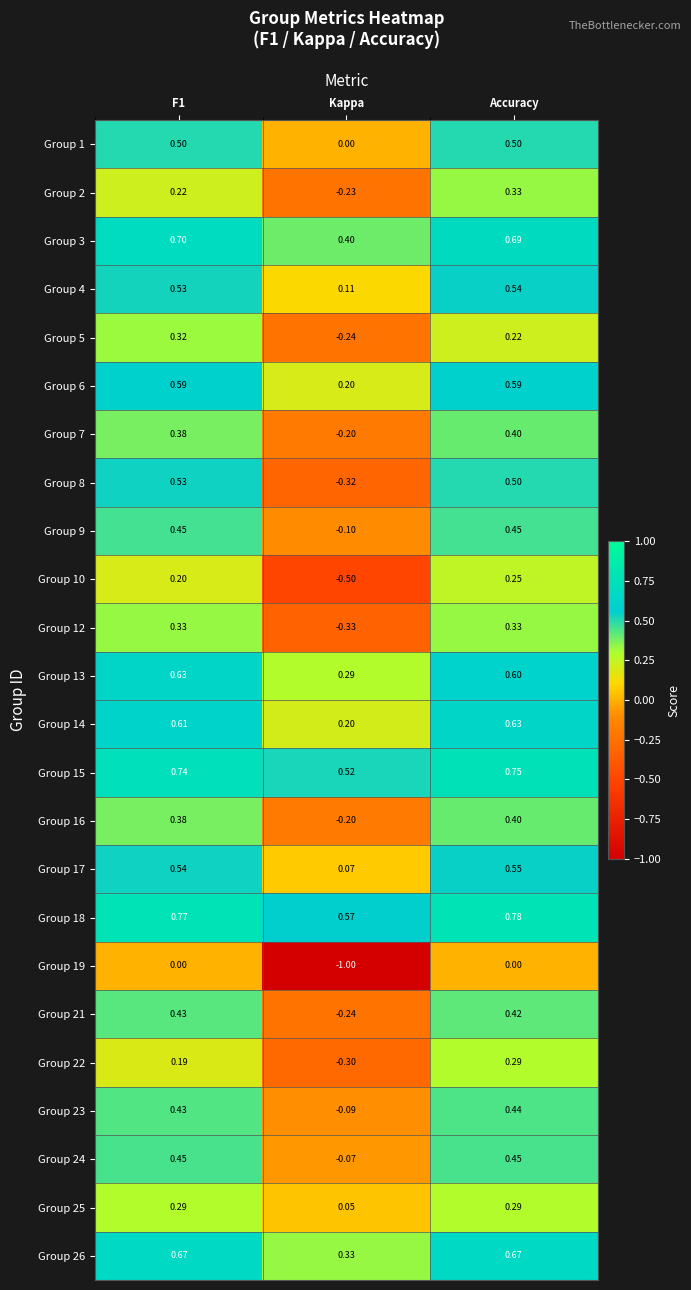

At which category does the chart reach its minimum across all series?

Kappa